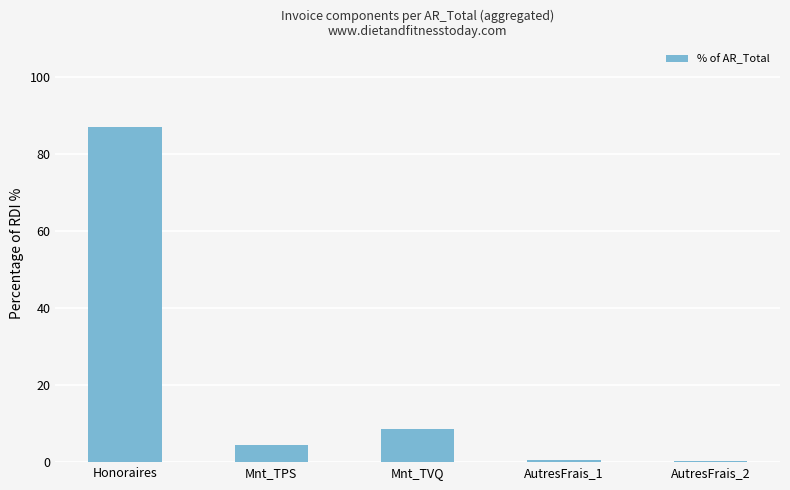

What is the maximum value shown in the chart?

87.0